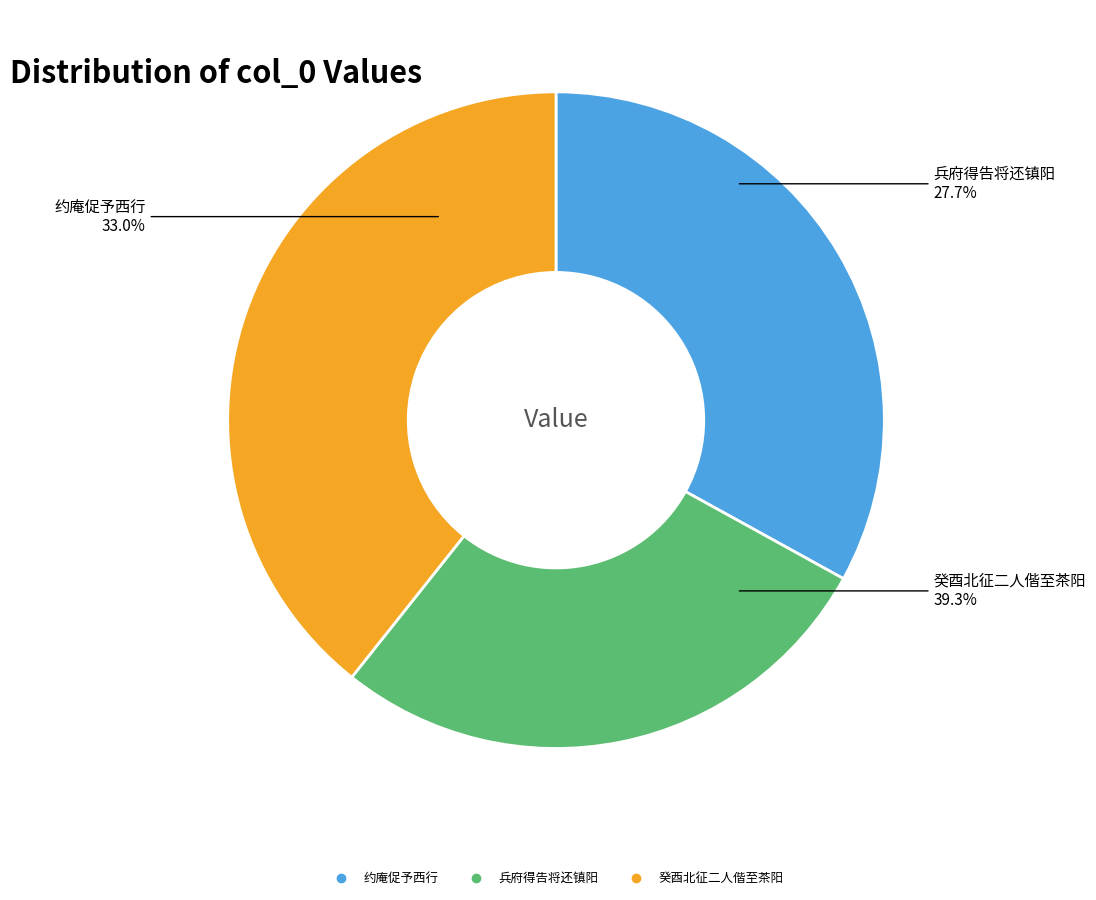

What is the largest slice in the pie chart?

癸酉北征二人偕至茶阳江帆迅速翻怪春风促予离也